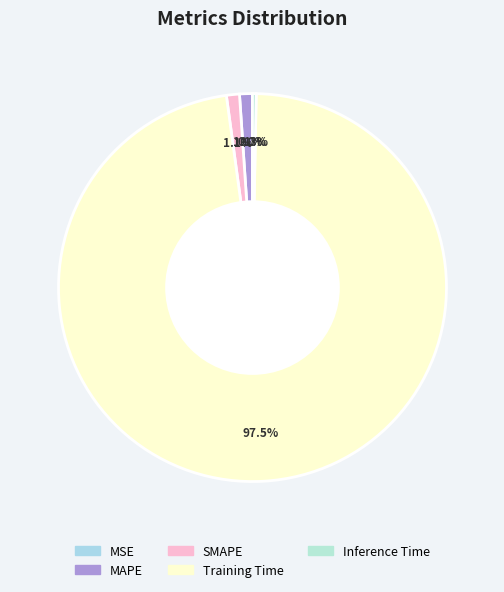

How many slices are in this pie chart?

5